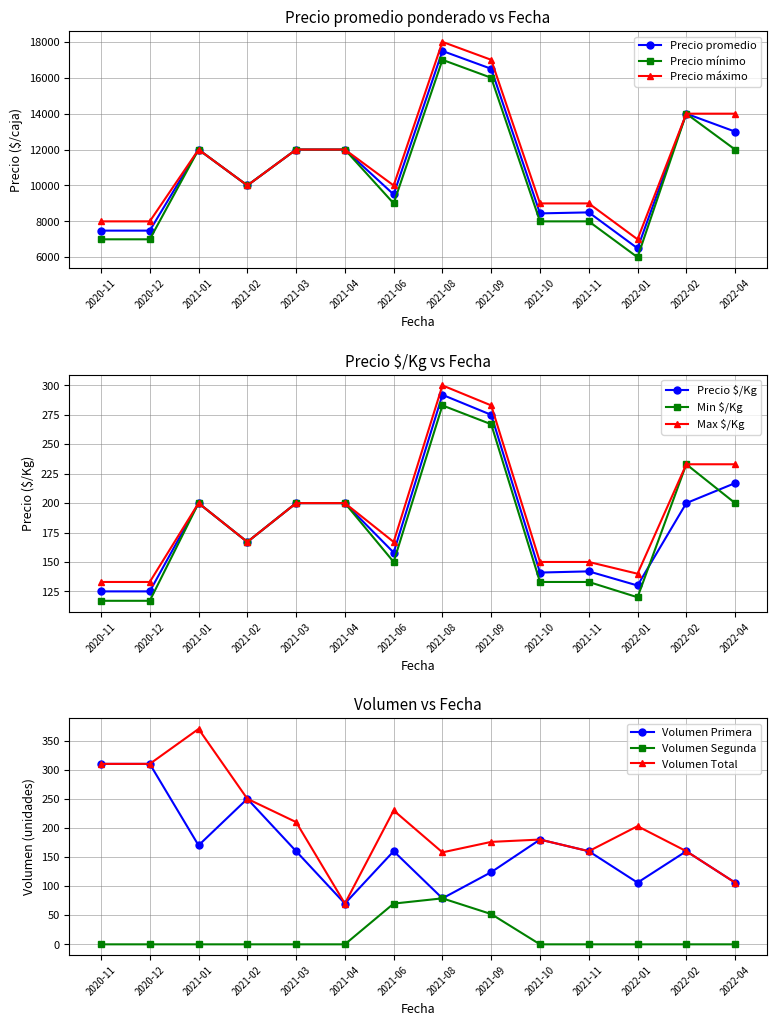

The Precio minimo series shows 7000 at 2020-11. True or false?

True